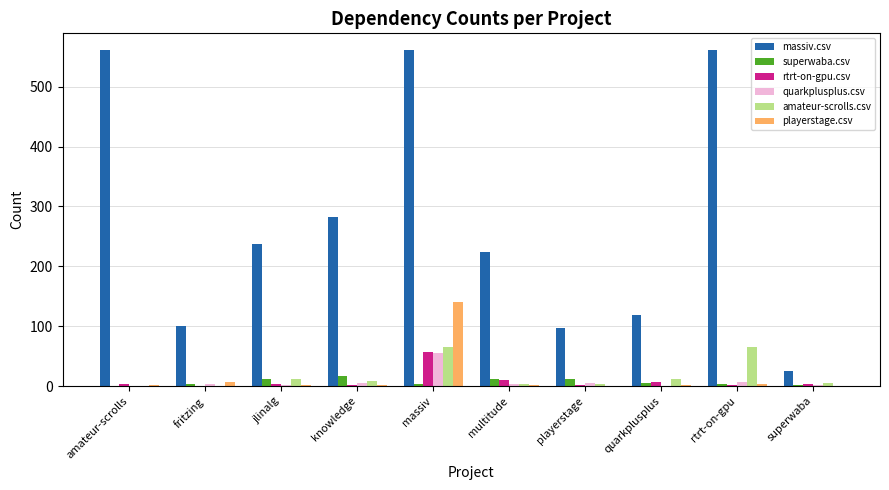

Is it true that massiv.csv equals 237 at jlinalg?

True